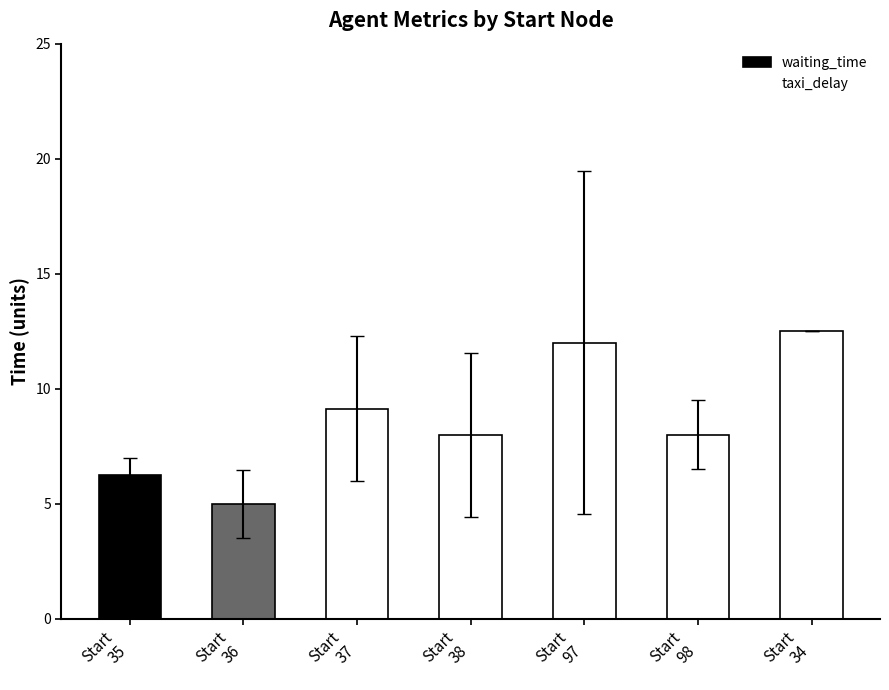

Reading left to right, what are all the values shown in this chart?

waiting_time: 6.2	5.0	9.1	8.0	12.0	8.0	12.5
taxi_delay: 1.8	0.8	0.0	0.3	0.2	0.0	0.0